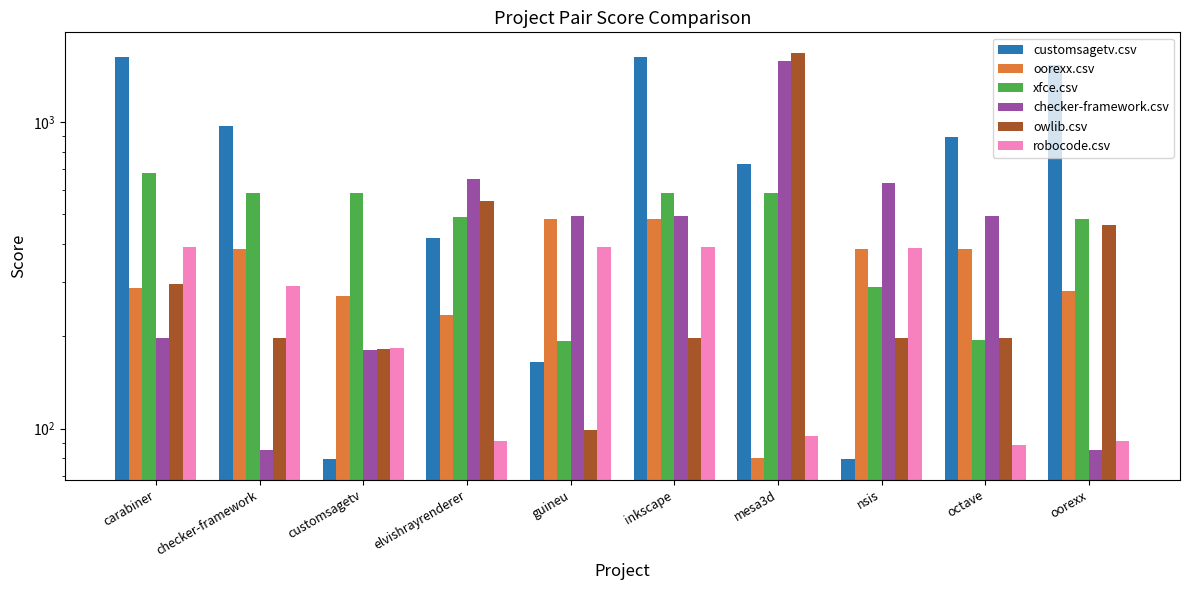

How many groups of bars are there?

10